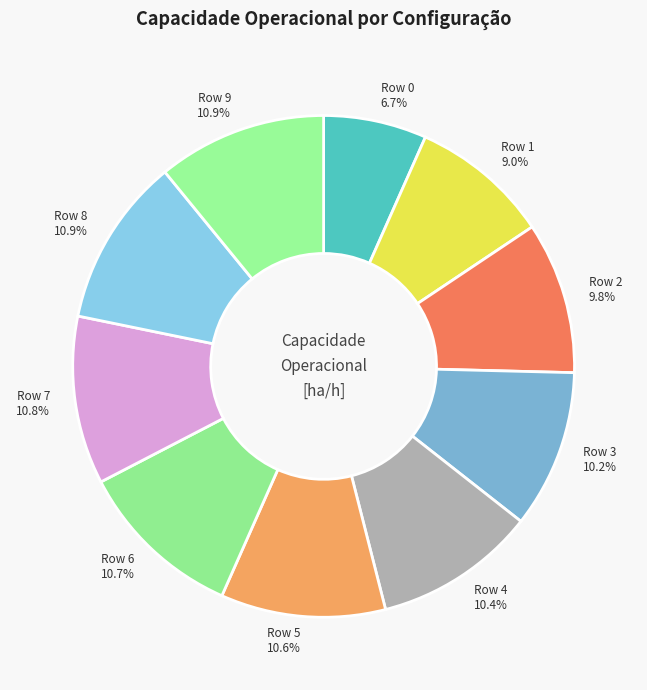

What is the smallest slice in the pie chart?

Row 0